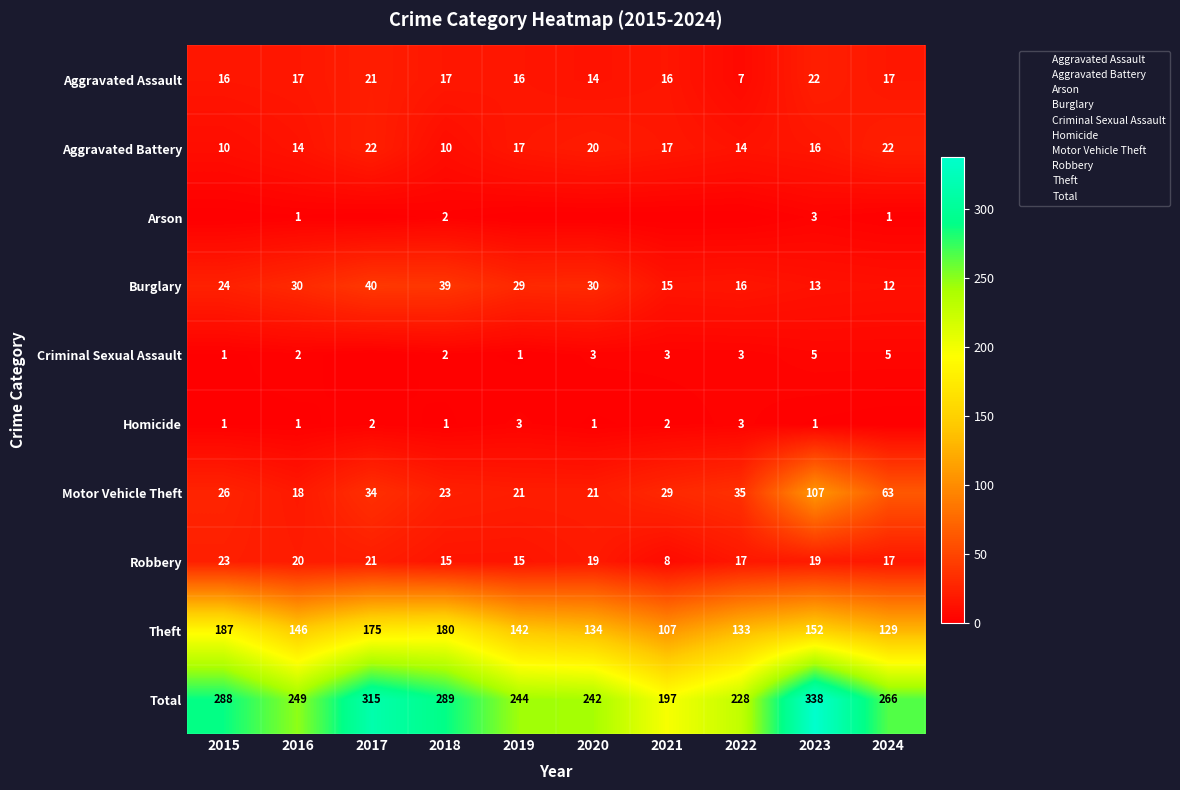

Which series has the largest total across all categories?

Total